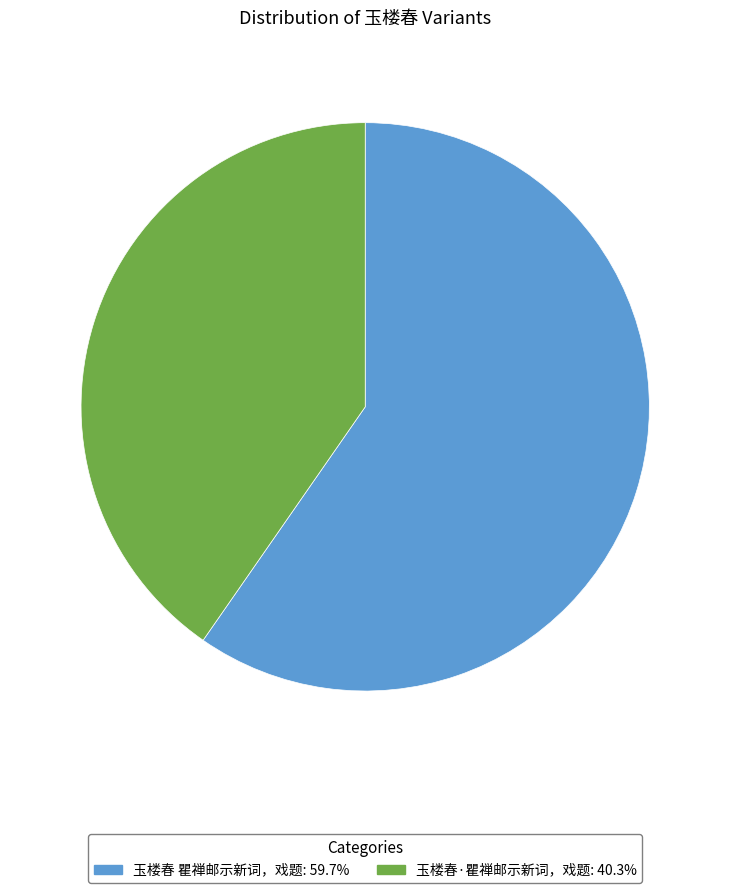

What is the largest slice in the pie chart?

玉楼春 瞿禅邮示新词，戏题